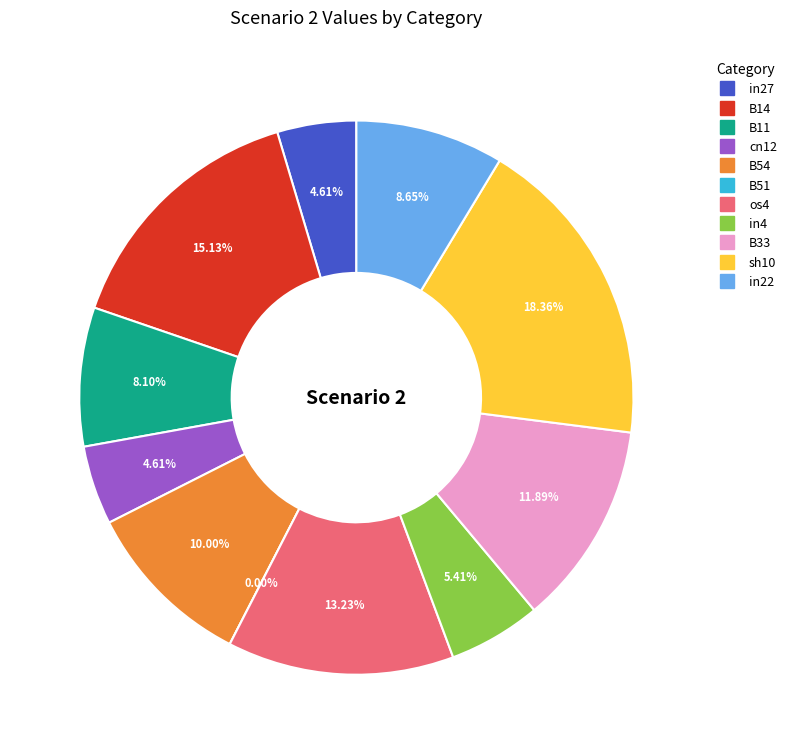

Rank the categories by value from lowest to highest.

B51, in27, cn12, in4, B11, in22, B54, B33, os4, B14, sh10